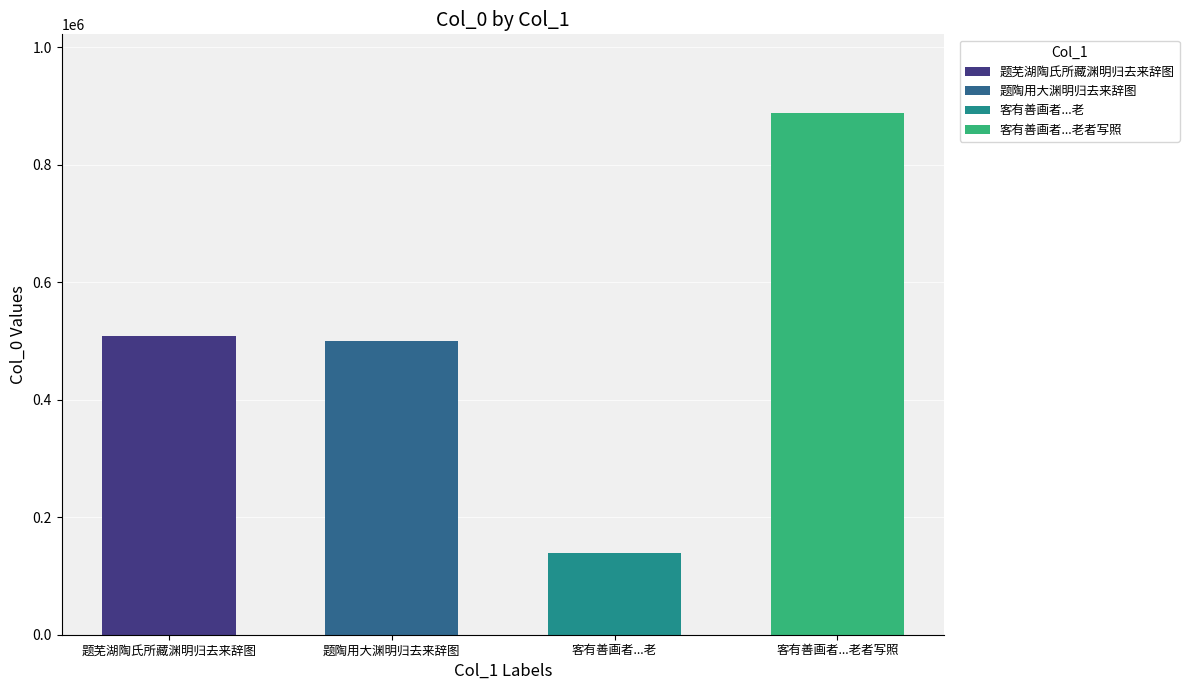

What is the difference between the values at 客有善画者取予所和归去来辞图之成轴仍为老 and 客有善画者取予所和归去来辞图之成轴仍为老者写照于其间感而有作?

749664